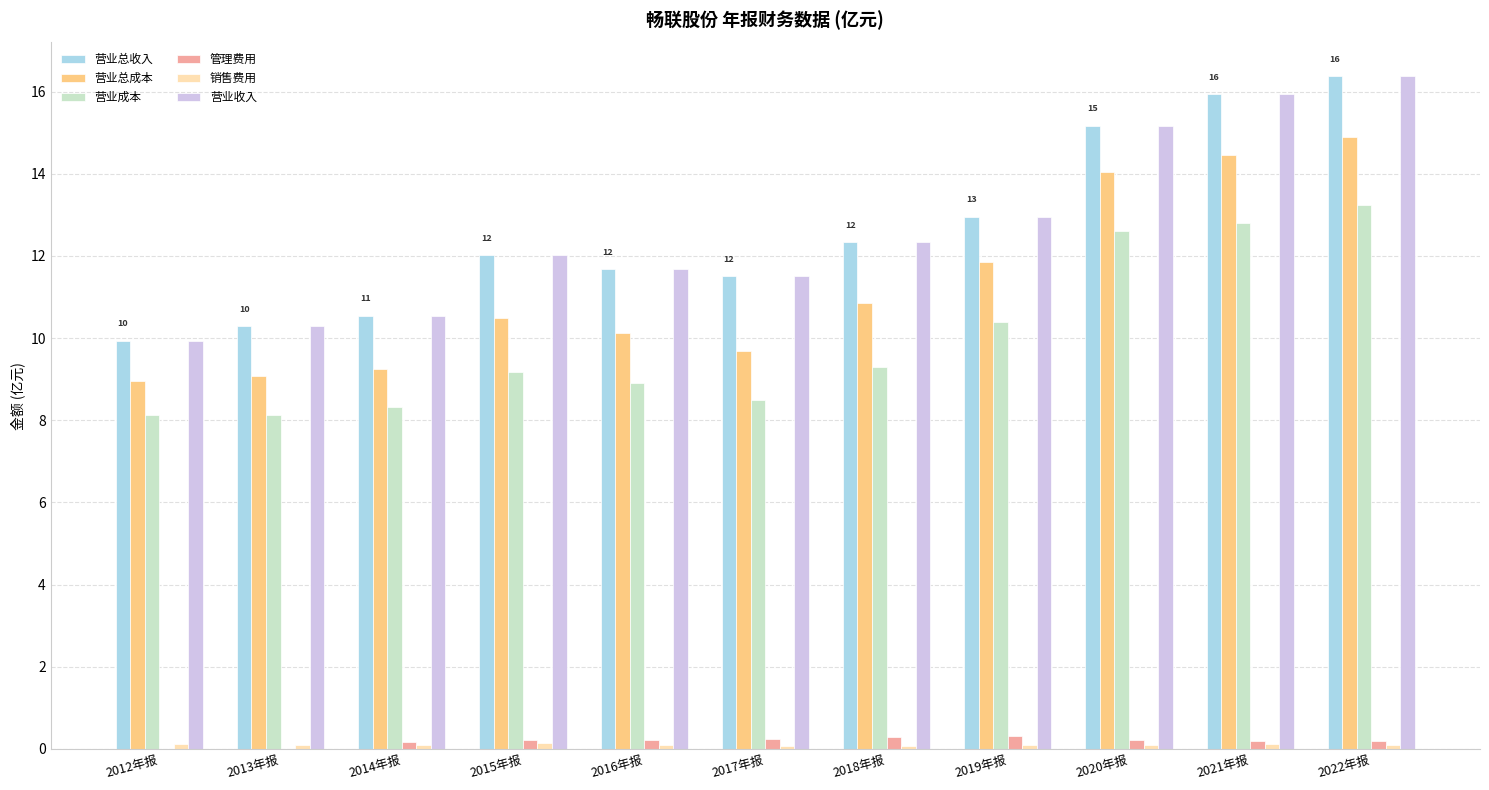

Is the value of 营业成本 at 2013年报 greater than the value of 营业总成本 at 2012年报?

No